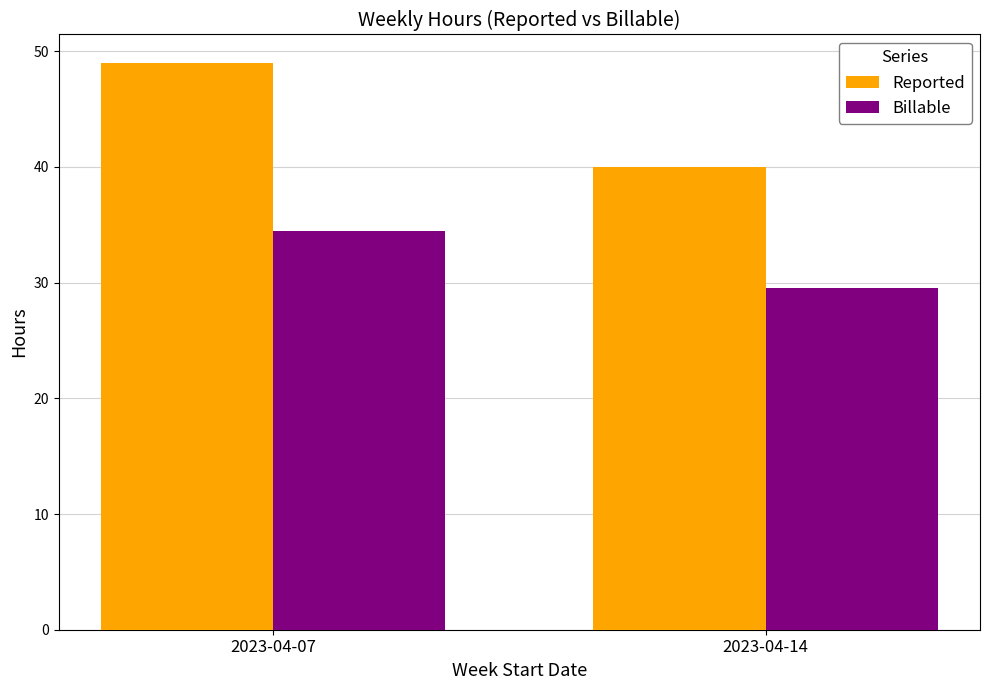

At which category does the chart reach its peak across all series?

2023-04-07